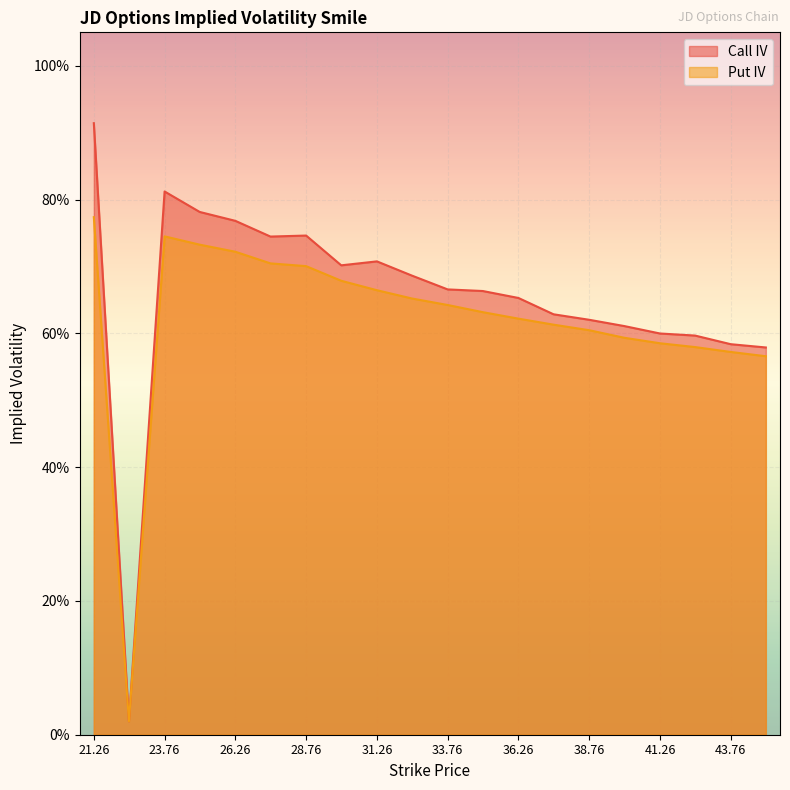

How many lines are shown in the chart?

2